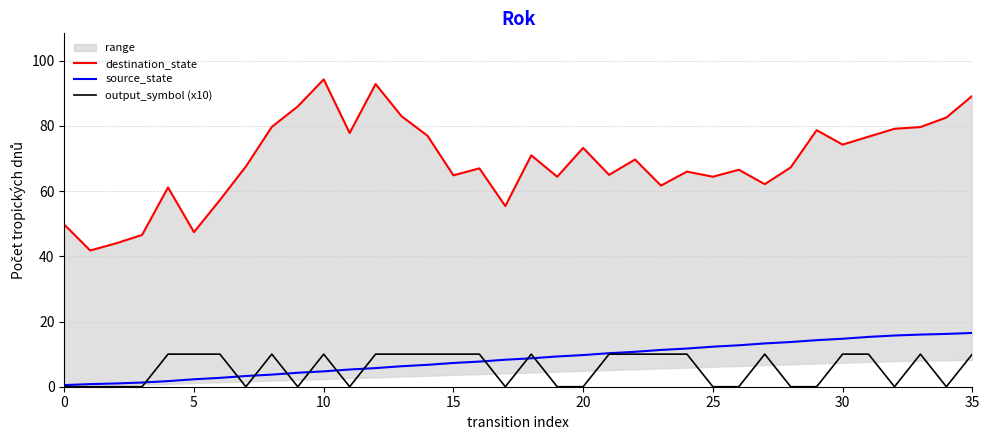

Reading right to left, what are all the values shown in this chart?

destination_state: 89.2	82.6	79.7	79.1	76.7	74.3	78.7	67.3	62.1	66.6	64.4	66.0	61.7	69.7	65.0	73.3	64.4	71.0	55.4	67.0	64.9	77.0	83.0	92.9	77.9	94.3	86.0	79.7	67.6	57.3	47.4	61.1	46.6	44.0	41.8	49.8
source_state: 16.5	16.2	16.0	15.7	15.3	14.7	14.3	13.7	13.3	12.7	12.3	11.7	11.3	10.7	10.3	9.7	9.3	8.7	8.3	7.7	7.3	6.7	6.3	5.7	5.3	4.7	4.3	3.7	3.3	2.7	2.3	1.7	1.3	1.0	0.8	0.5
output_symbol (x10): 10.0	0.0	10.0	0.0	10.0	10.0	0.0	0.0	10.0	0.0	0.0	10.0	10.0	10.0	10.0	0.0	0.0	10.0	0.0	10.0	10.0	10.0	10.0	10.0	0.0	10.0	0.0	10.0	0.0	10.0	10.0	10.0	0.0	0.0	0.0	0.0